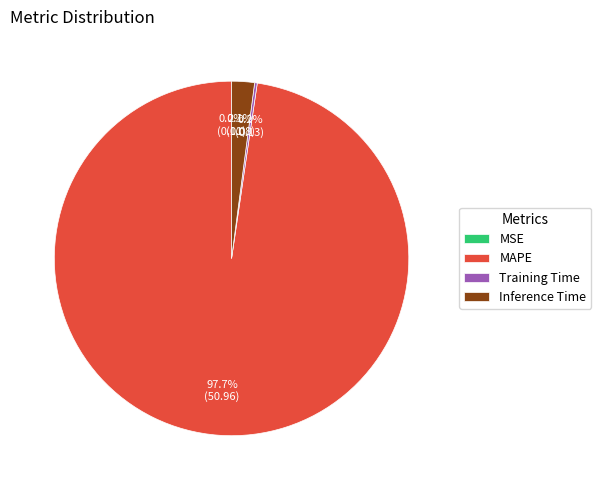

Which category has the biggest portion of the pie?

MAPE